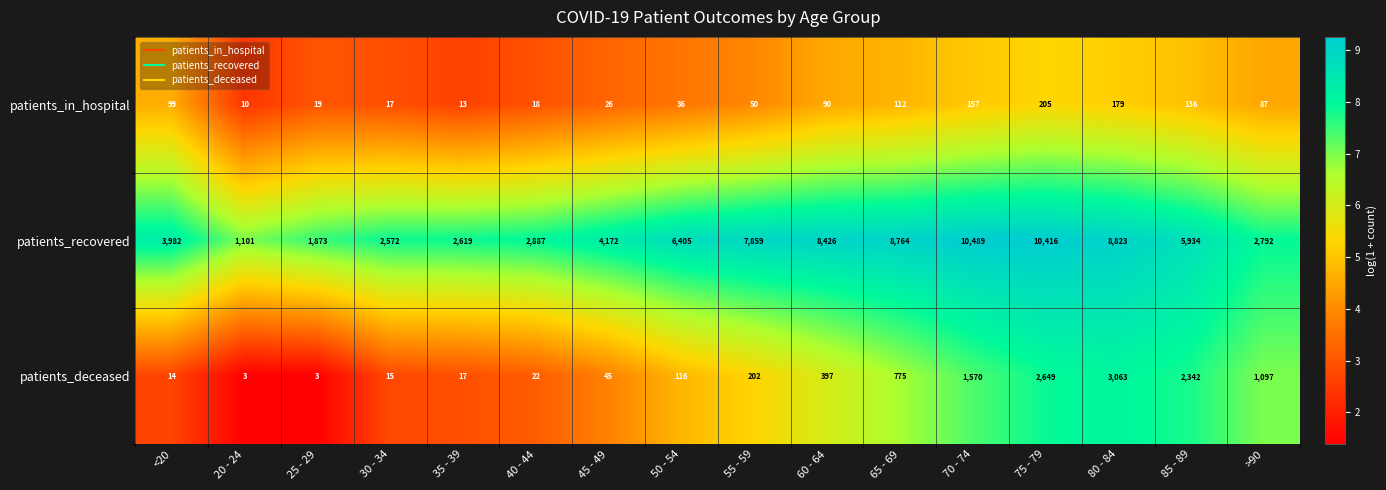

At which category is the sum across all series the highest?

75 - 79